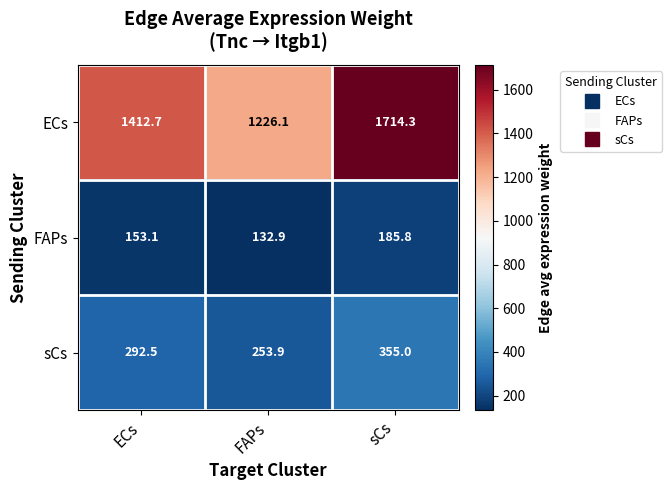

What is the difference between the FAPs values at FAPs and sCs?

52.9